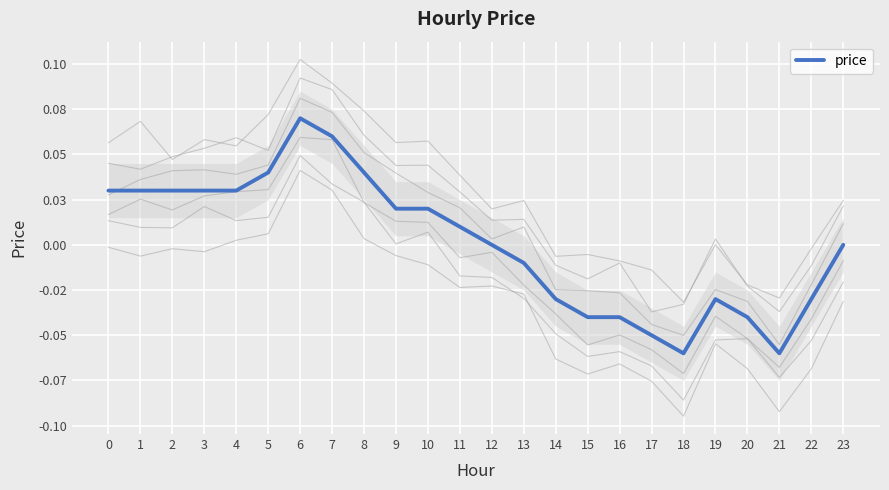

List the labels in order of value, largest first.

6, 7, 5, 8, 0, 1, 2, 3, 4, 9, 10, 11, 12, 23, 13, 14, 19, 22, 15, 16, 20, 17, 18, 21